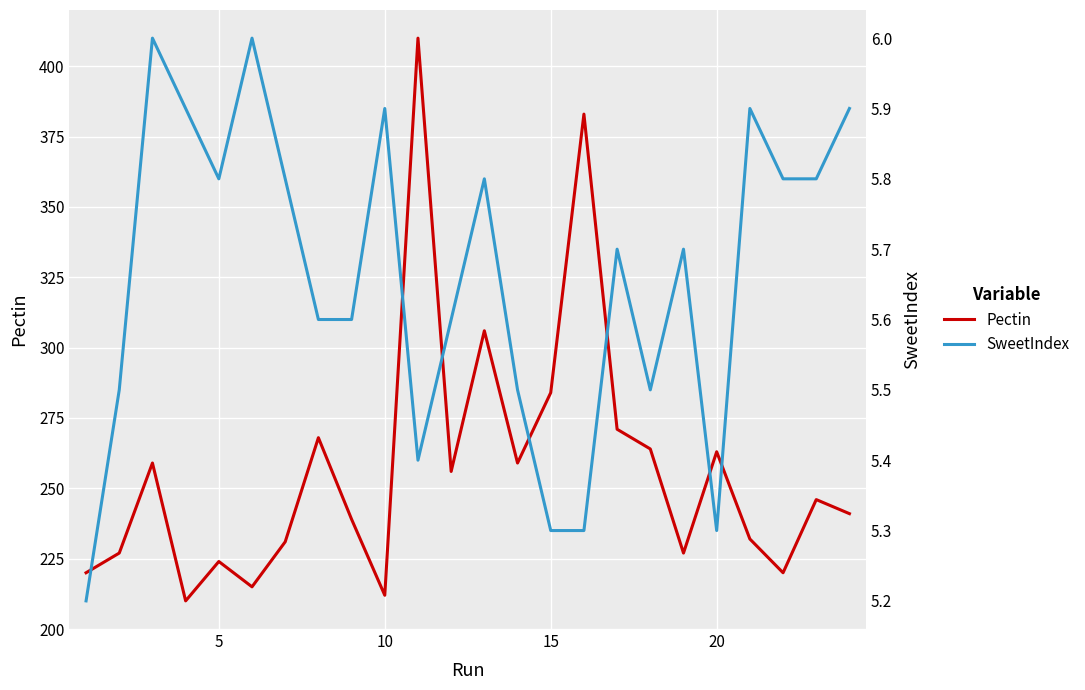

How many data points does each series have?

24